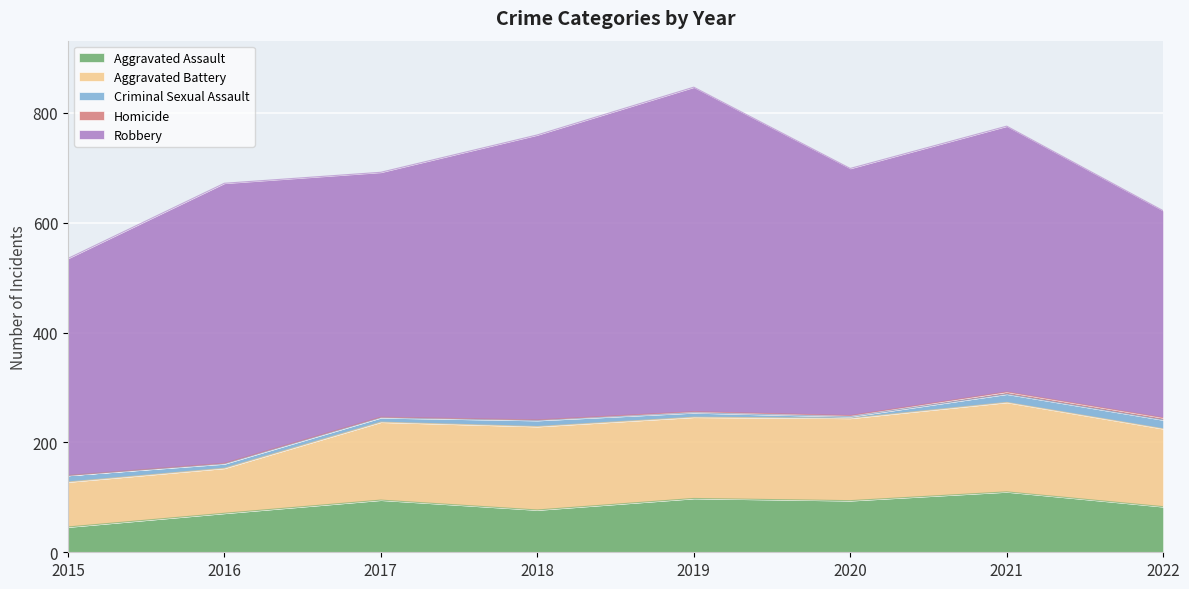

What is the difference between the highest and lowest values at 2015?

395